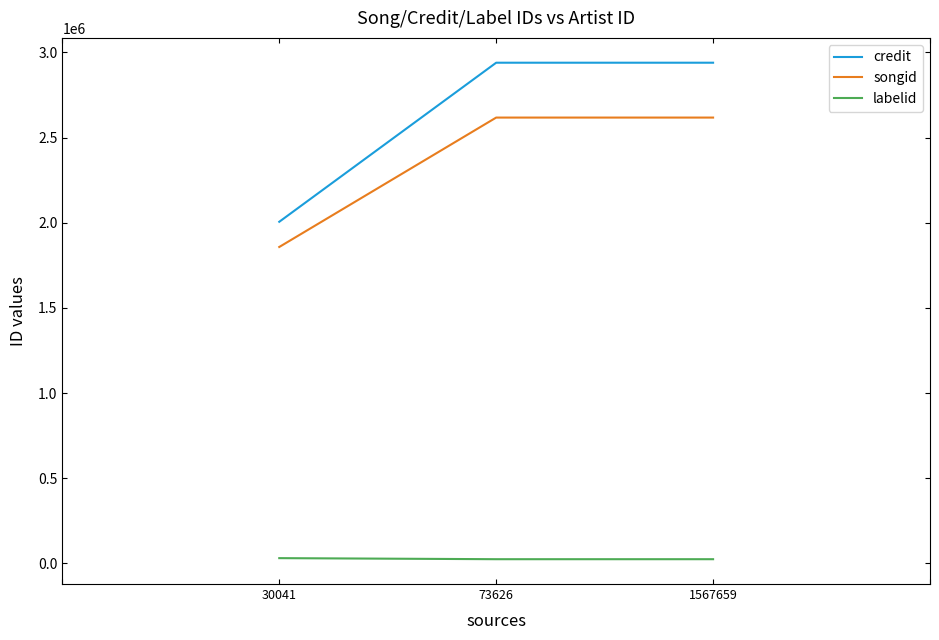

What is the total value across all series at 73626?

5581368.0